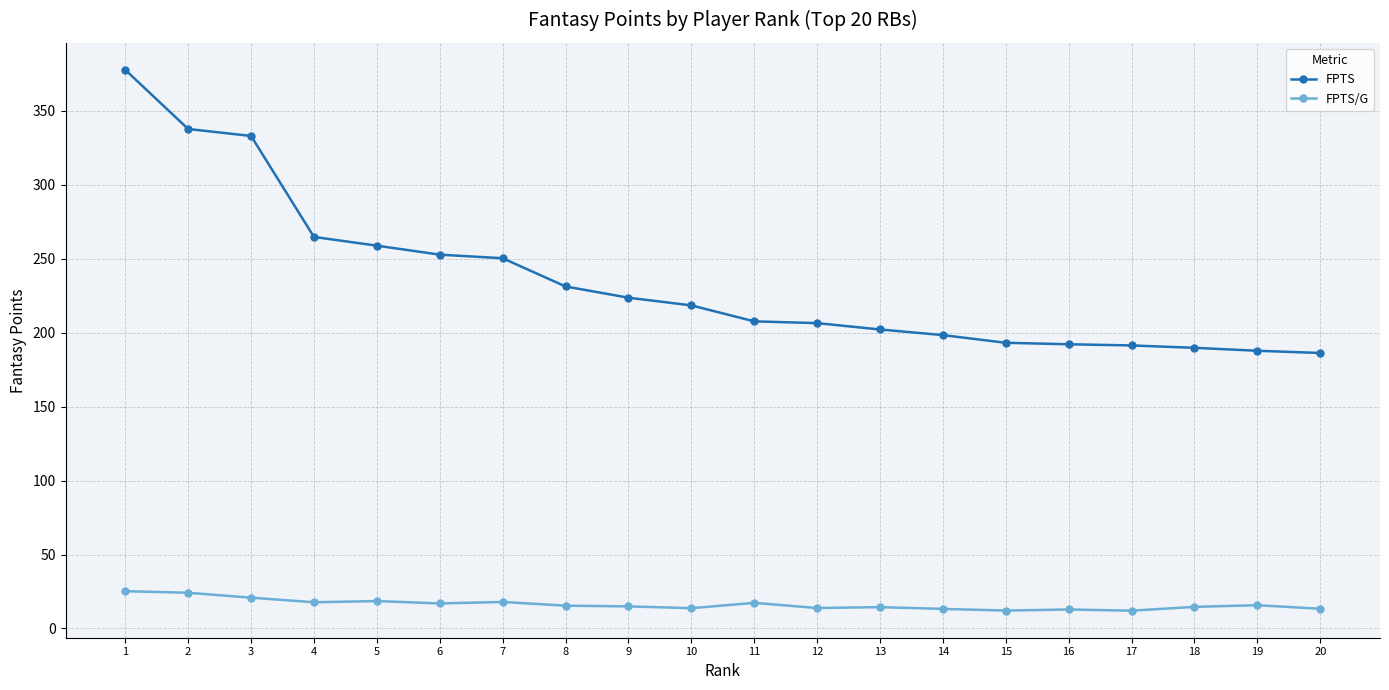

The value of FPTS at 14 is 268.8. True or false?

False